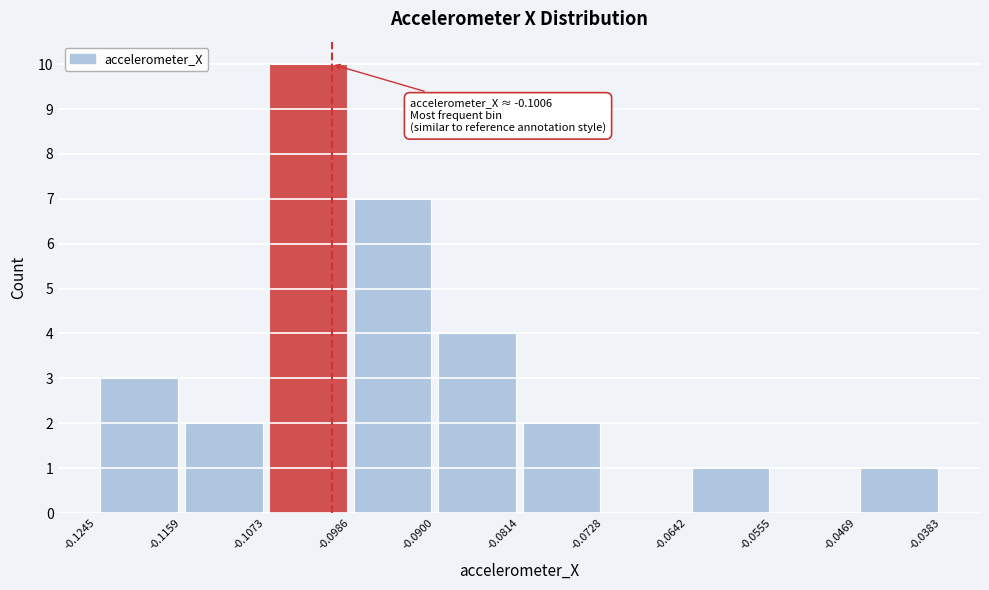

Over which range of the x-axis is the bar tallest?

-0.1073 to -0.0986